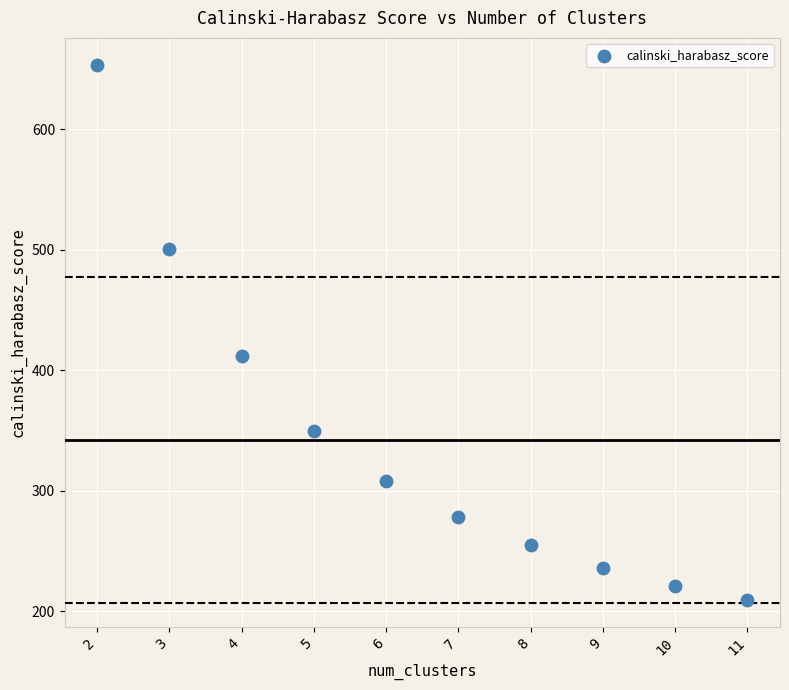

What is the range of X values (max minus min)?

9.0